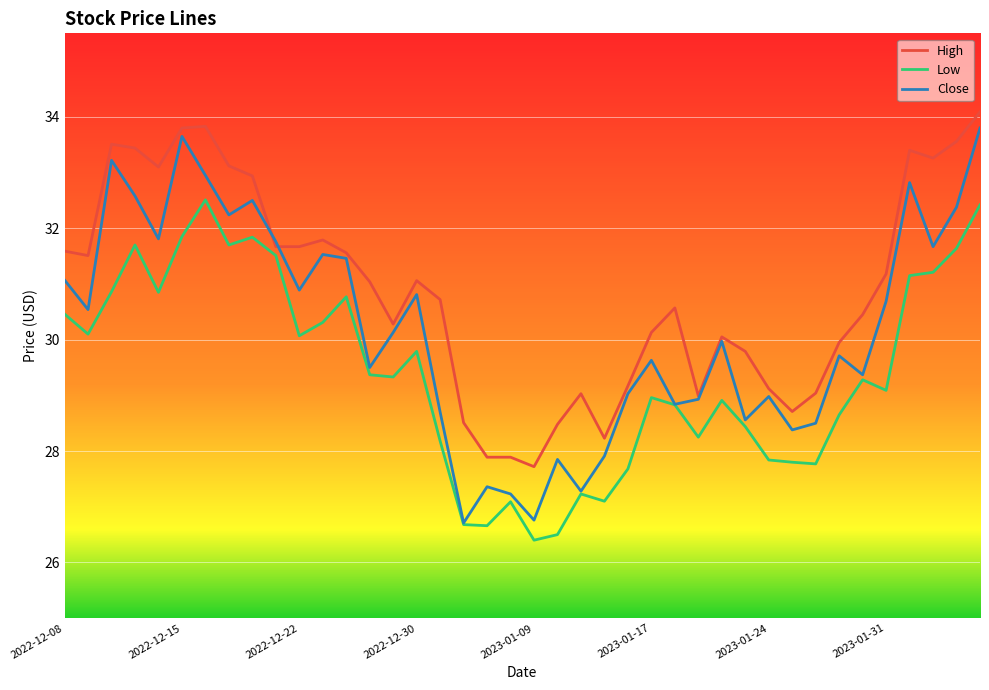

True or false: High and Low intersect in this chart.

False